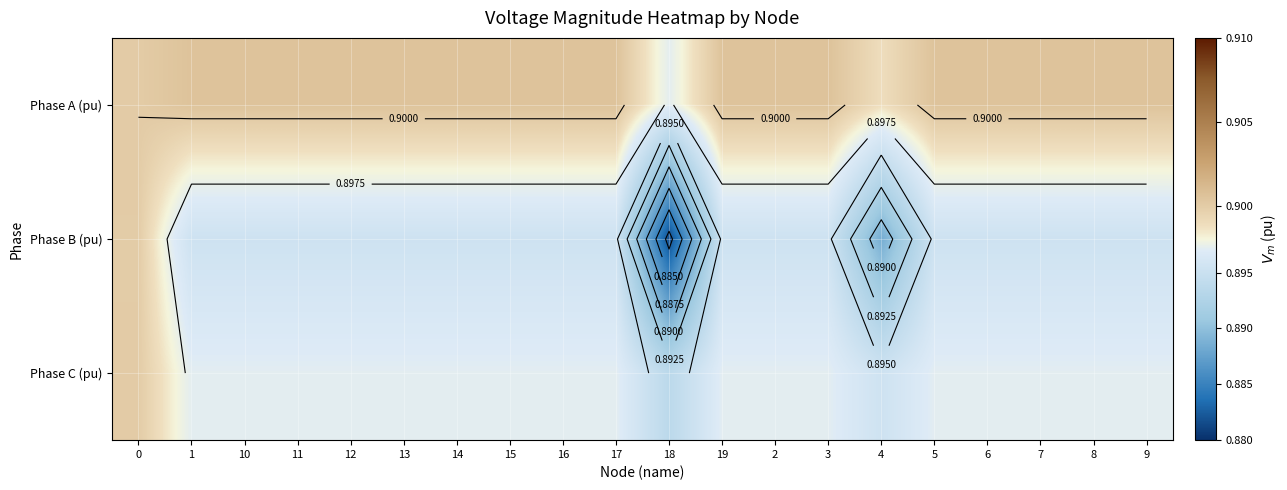

True or false: Phase C (pu) has a value of 1.5 at 8.

False